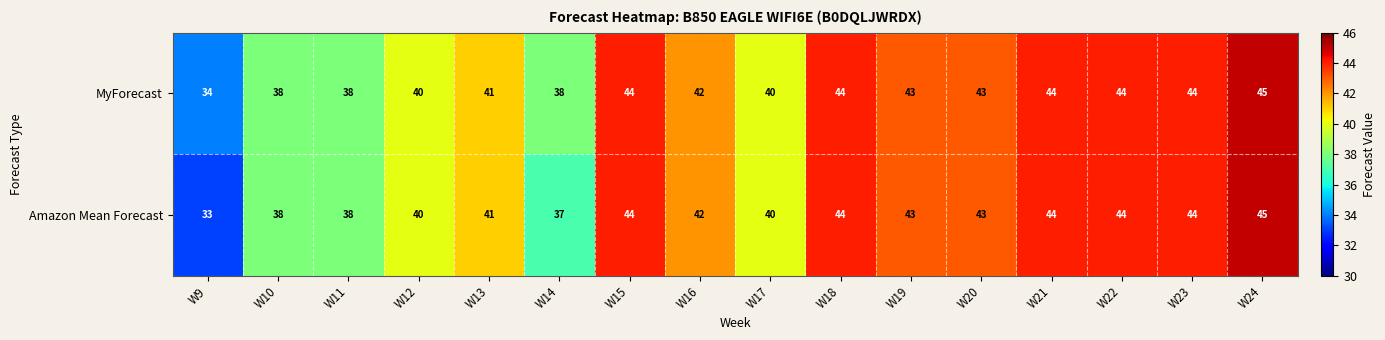

Which series has the widest spread of values?

Amazon Mean Forecast